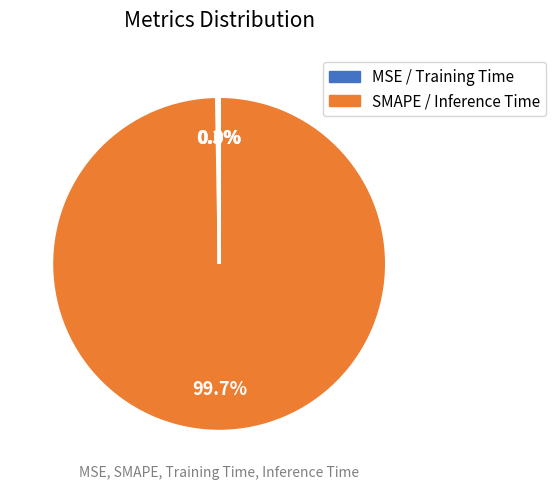

Which slice represents more than half of the pie?

SMAPE